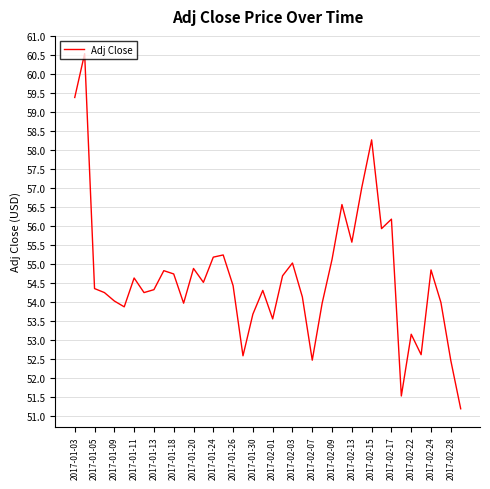

What is the minimum value shown in the chart?

51.2